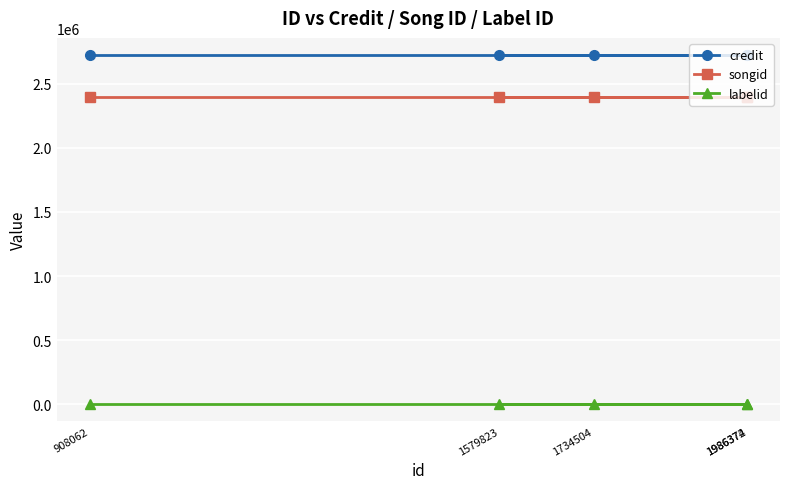

Does the chart display data point markers on the line(s)?

Yes